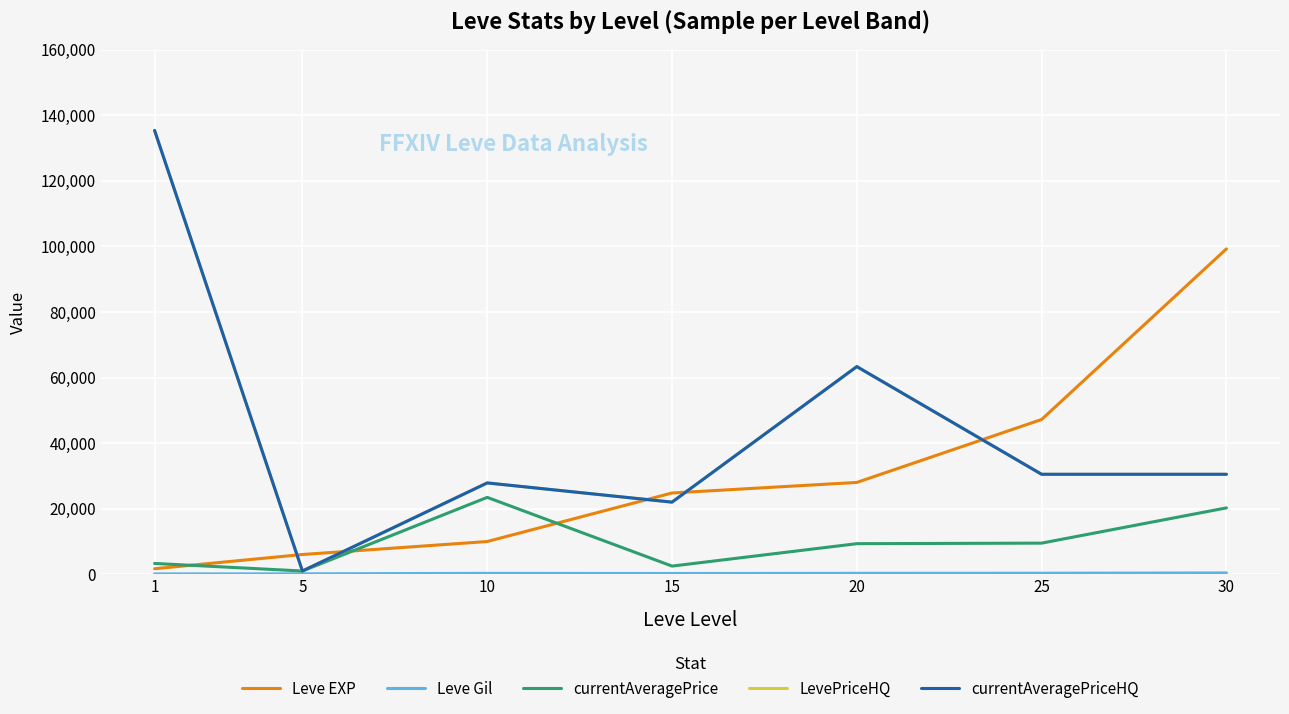

What is the minimum value for currentAveragePrice?

1000